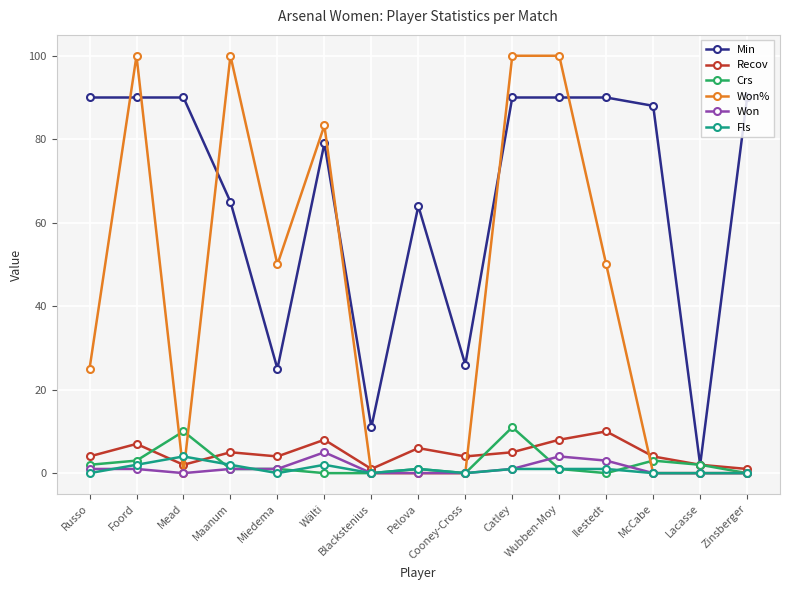

What is the greatest value displayed?

100.0